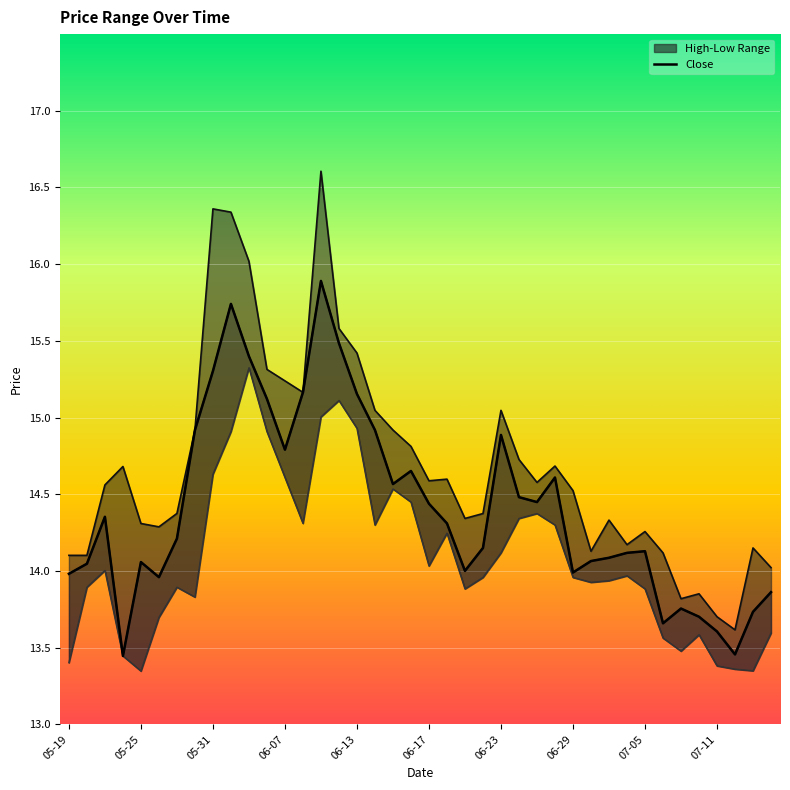

True or false: close_outline and low_line intersect in this chart.

False